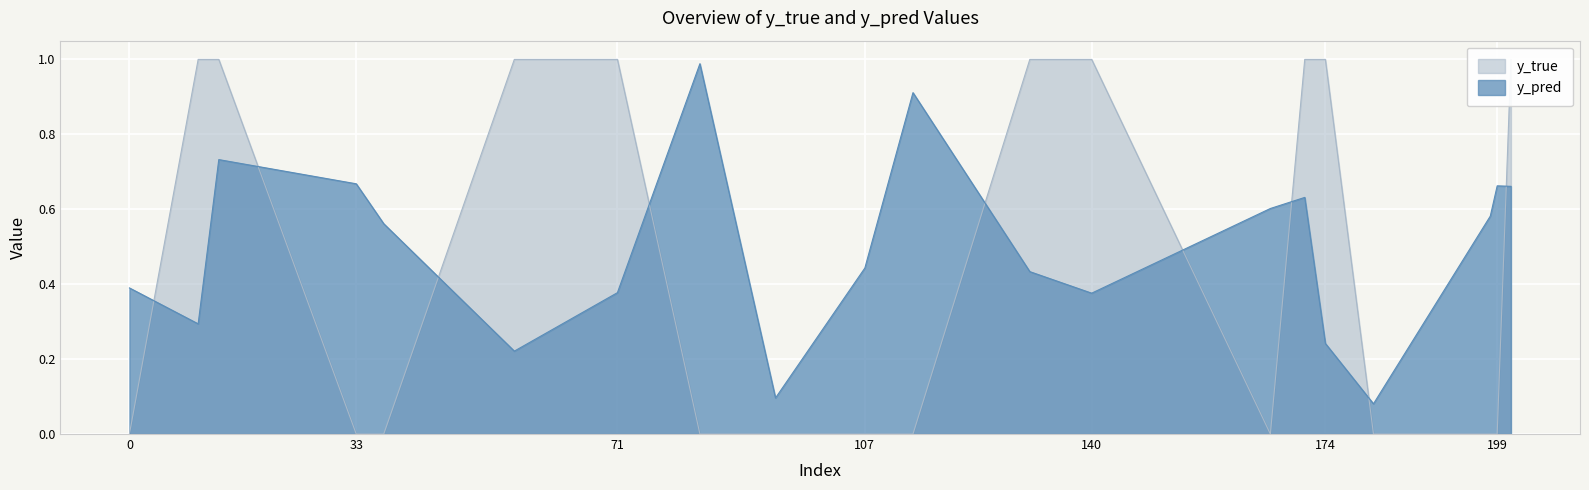

True or false: y_true has more than 2 points higher than both neighbors.

False